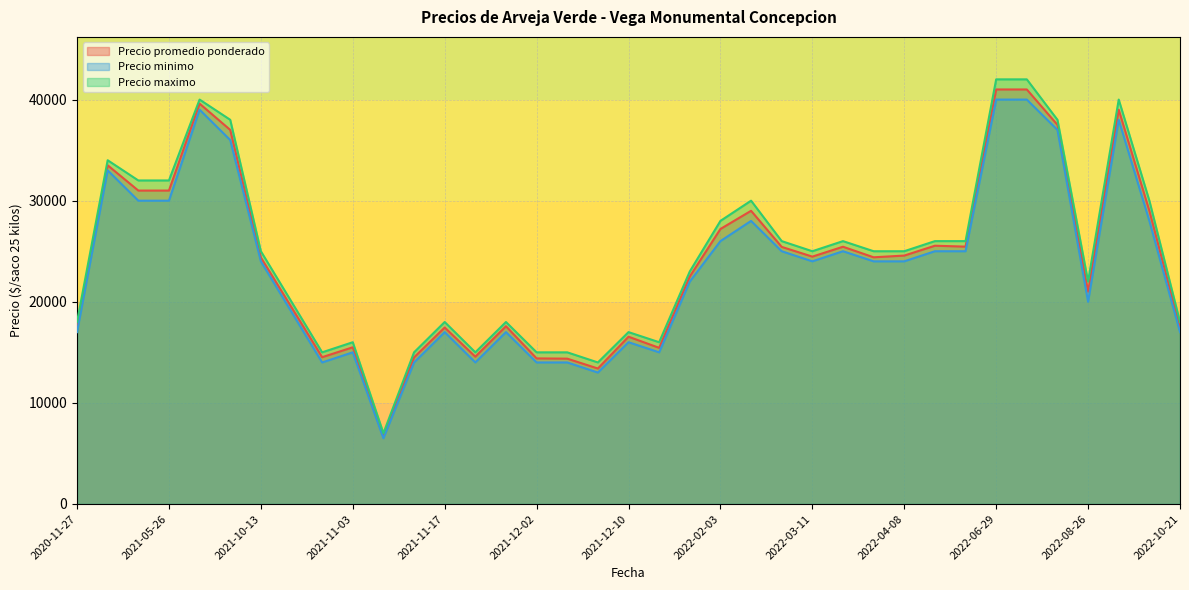

What is the total value across all series at 2021-12-02?

43400